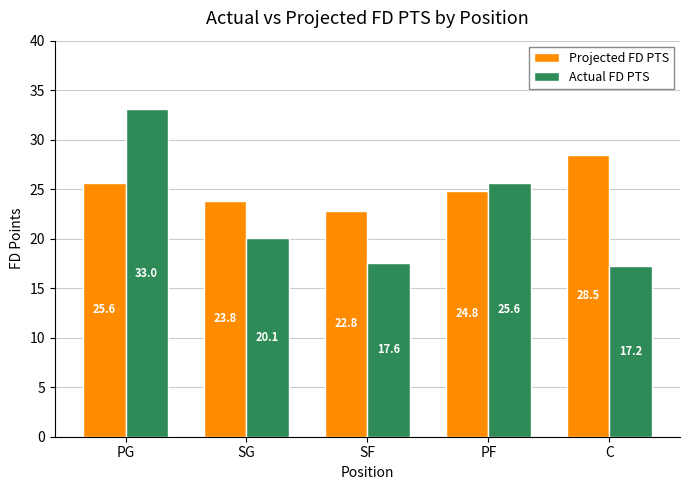

Where is Actual FD PTS nearest to the value 25?

PF